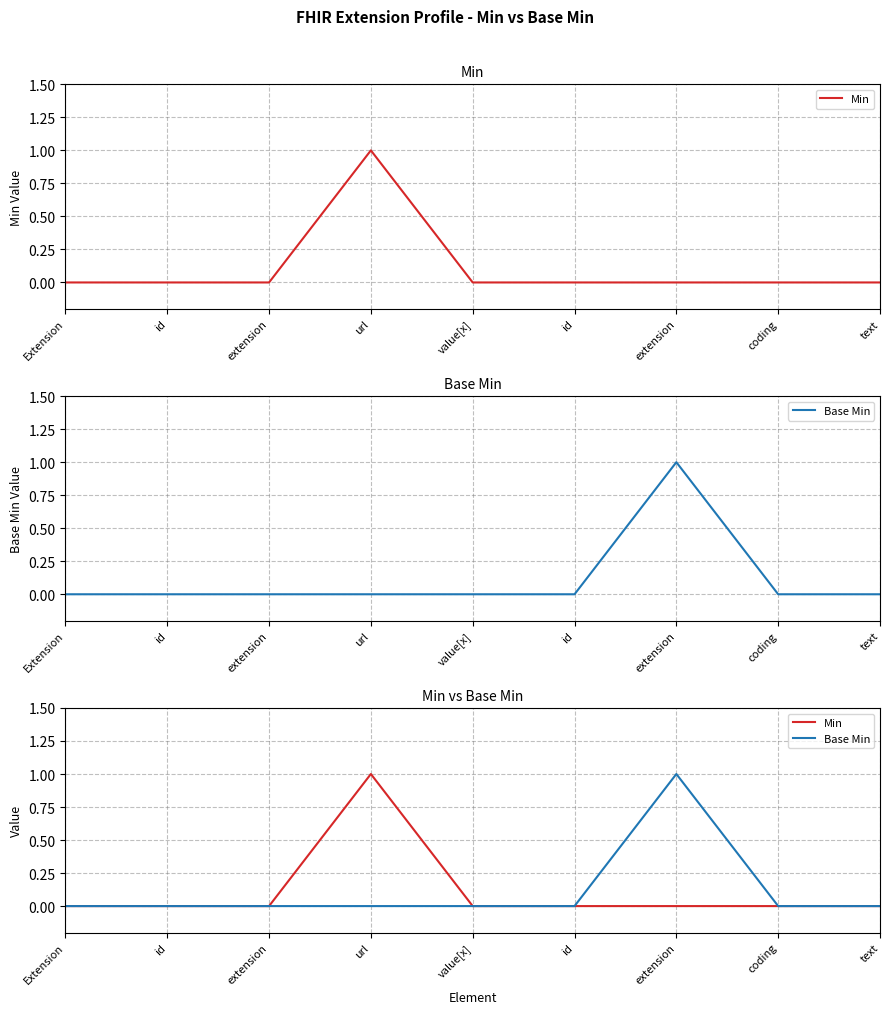

Which has a higher value, id or text?

id